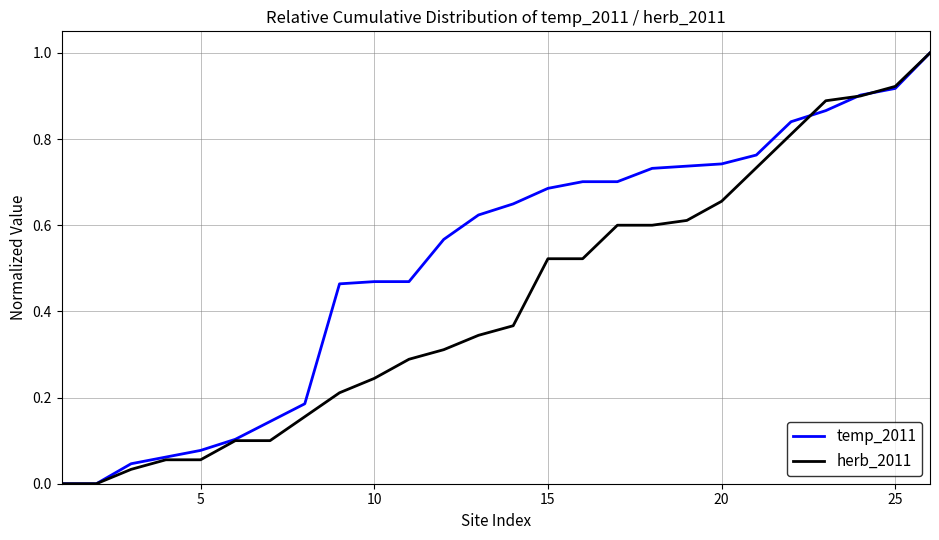

What is the greatest value displayed?

1.0